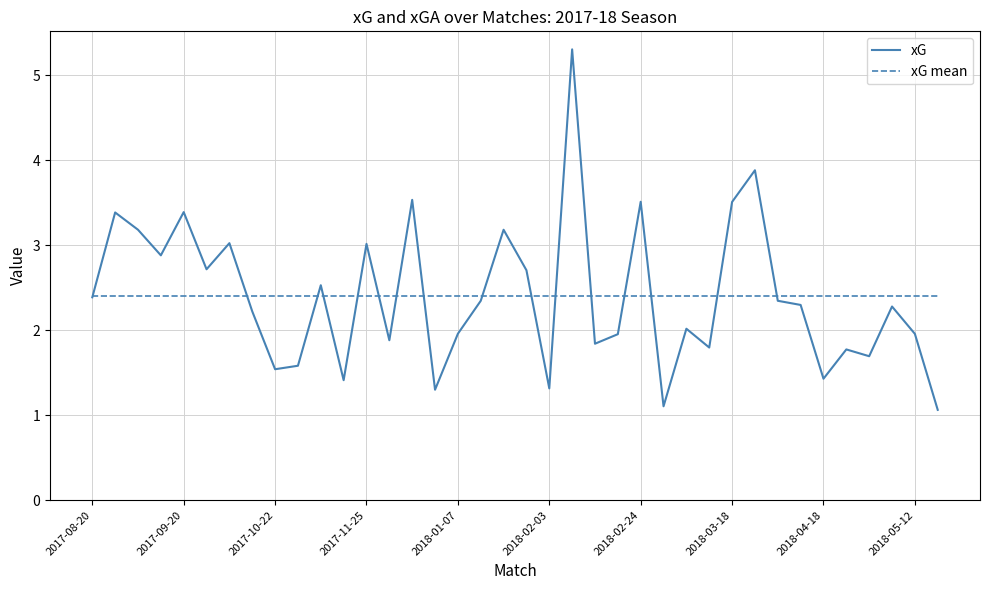

Which series has the widest spread of values?

xG